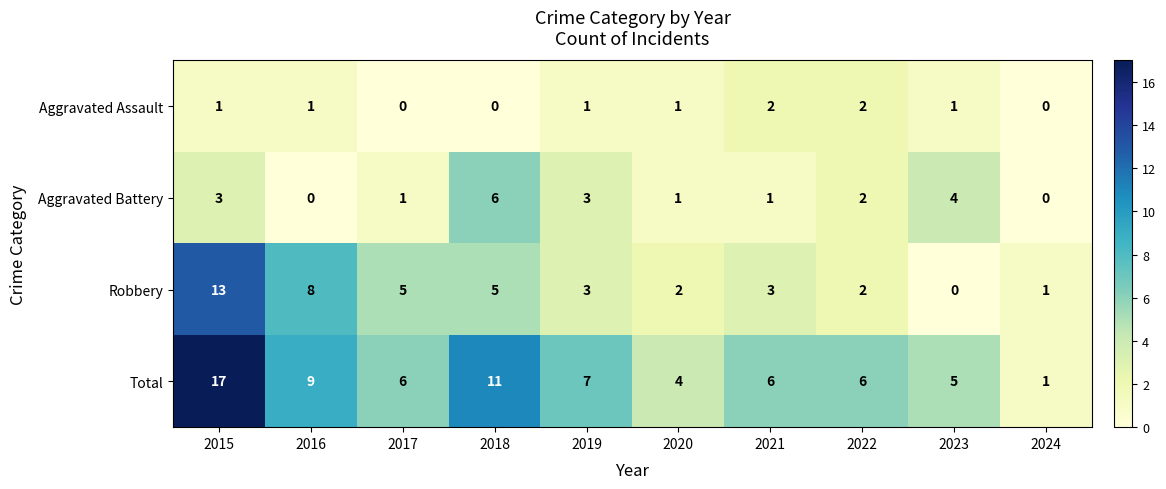

Which label corresponds to the largest value in the chart?

2015